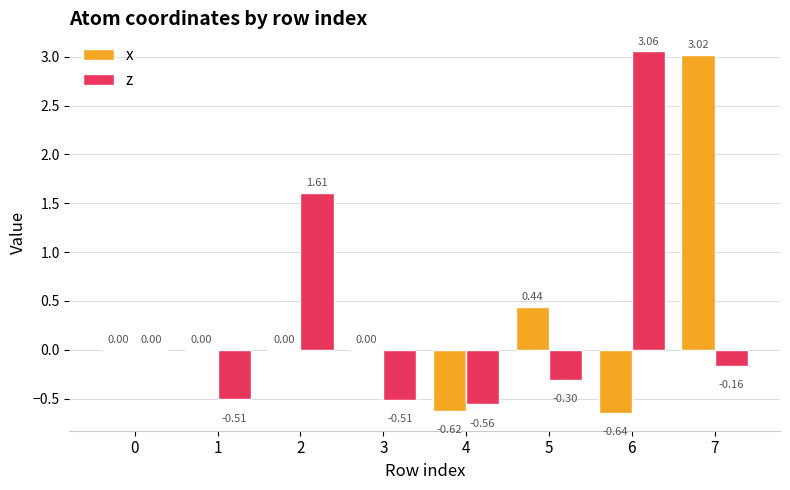

Which series has the largest total across all categories?

z